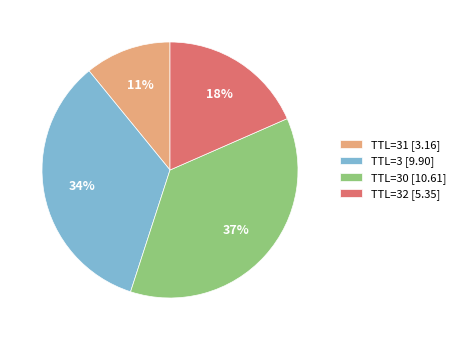

Approximately how many times larger is the value at TTL=30 [10.61] compared to TTL=3 [9.90]?

1.1